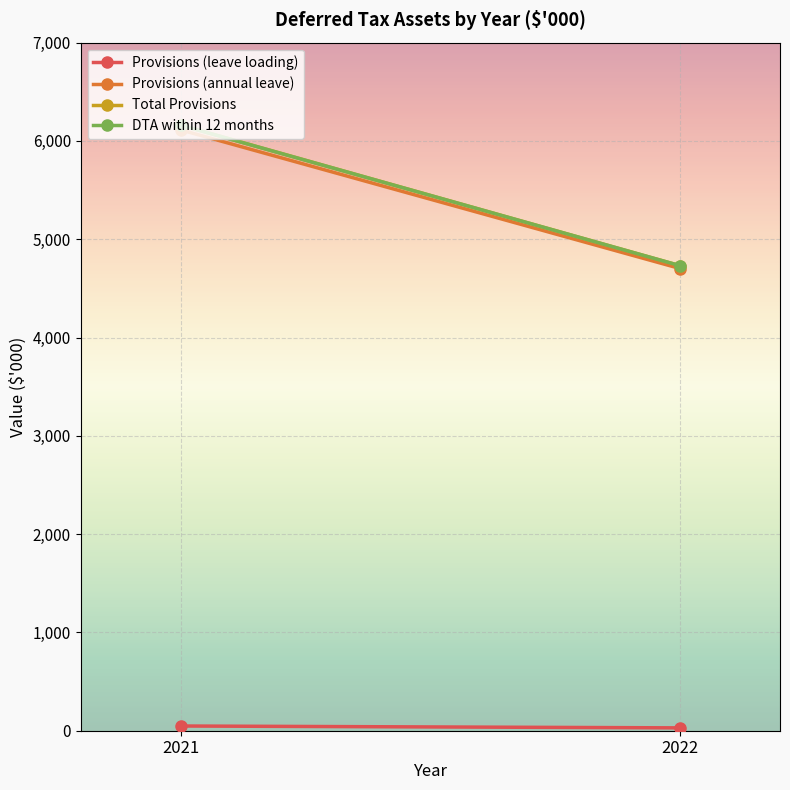

Which series has the largest total across all categories?

Total Provisions